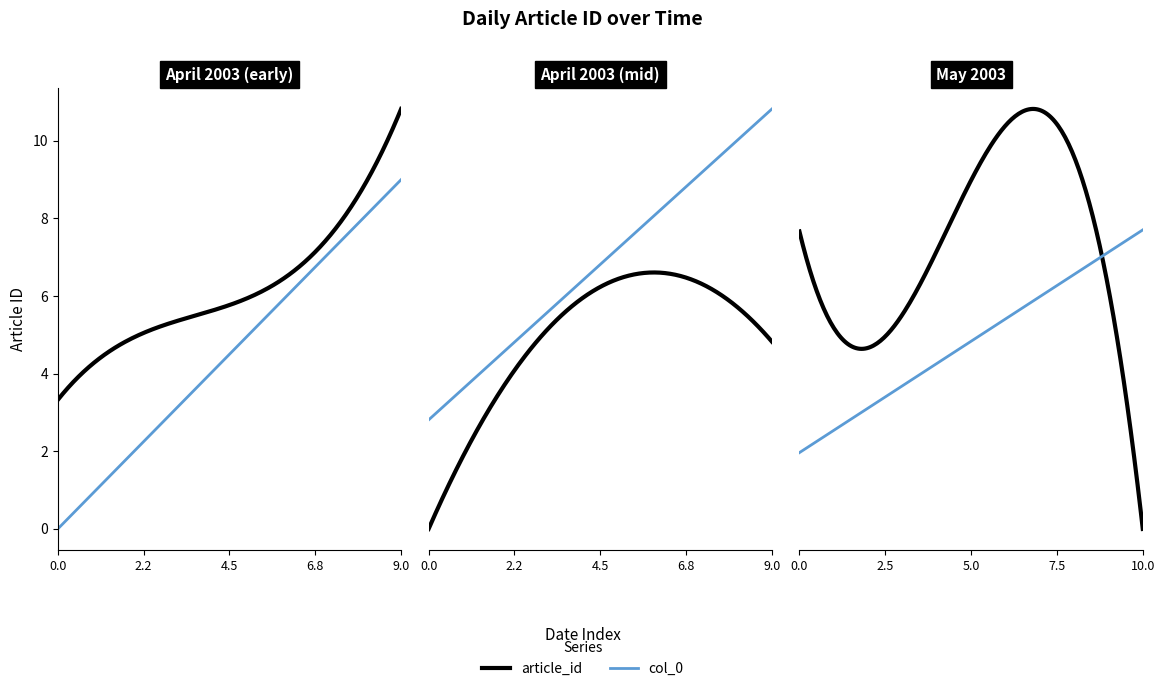

How many values in the col_0 series are below 15?

15